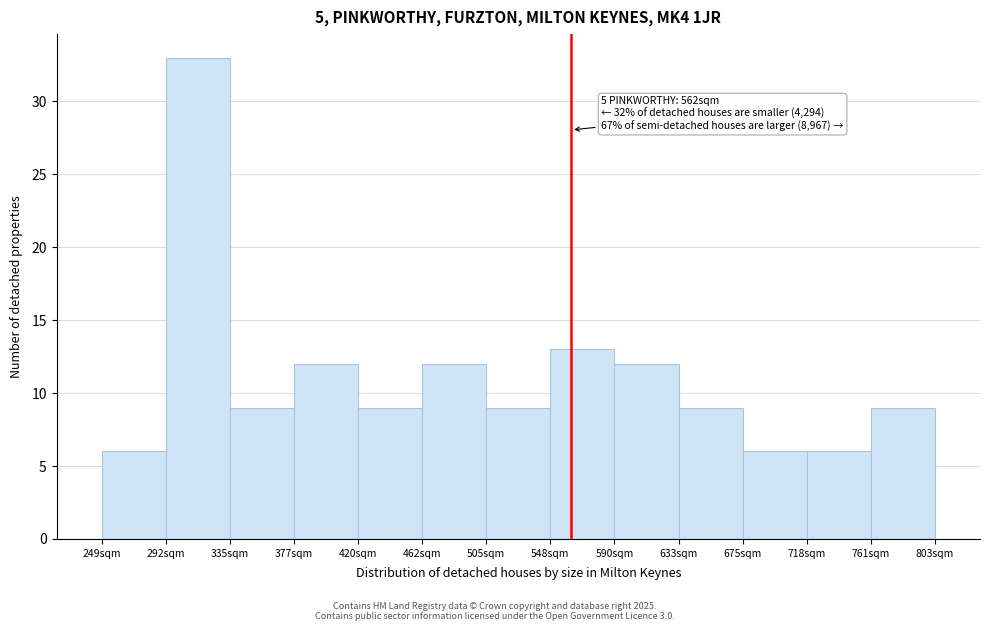

Which range on the x-axis has the tallest bar?

290 to 335